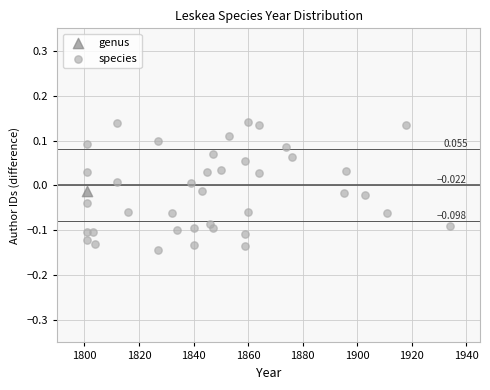

What are all the series names shown in the legend?

genus, species